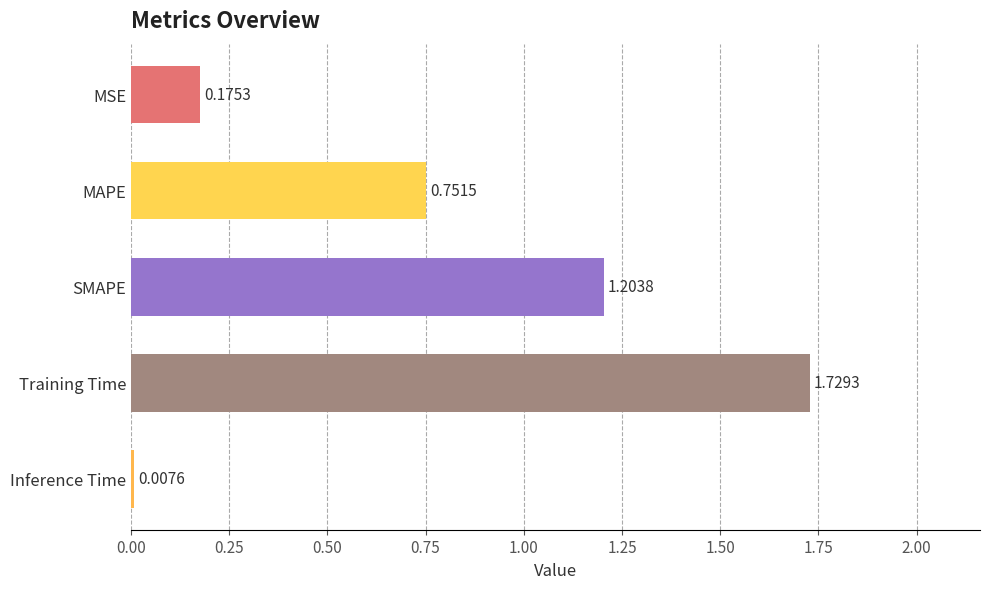

What is the label of the 3rd bar from the top?

SMAPE